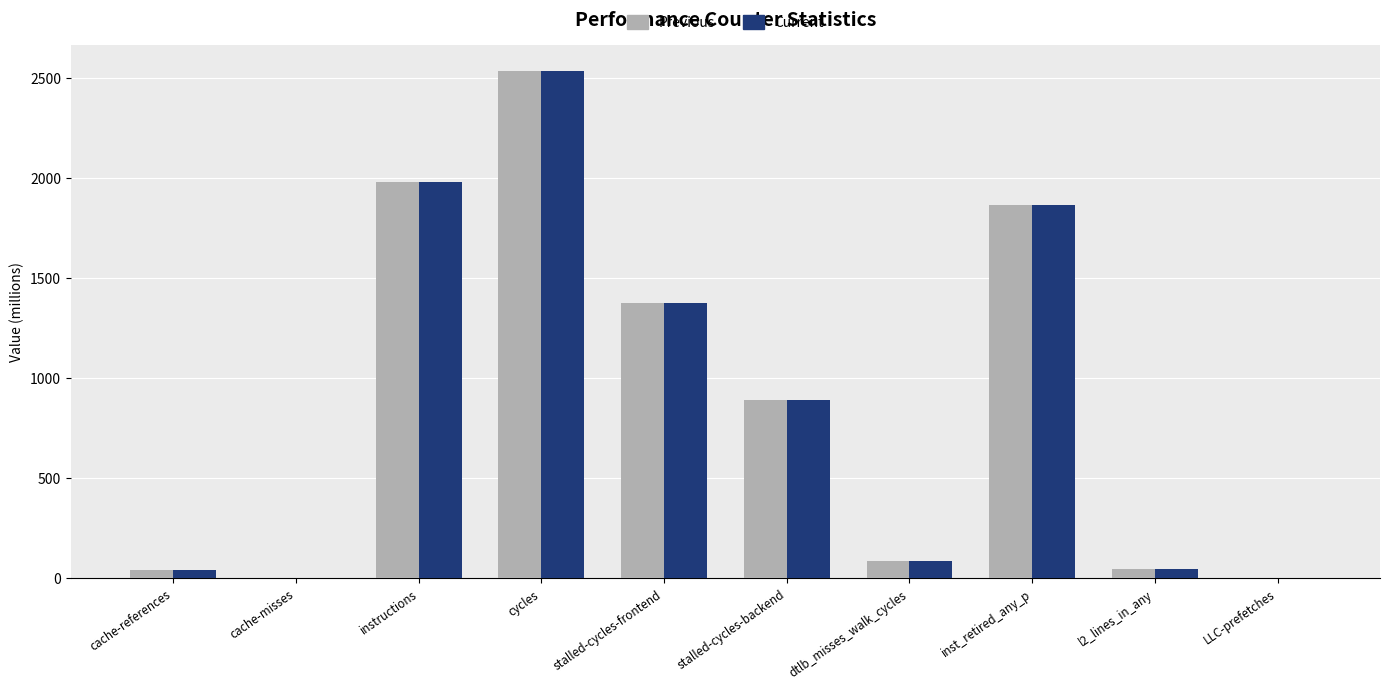

At which label is Previous closest to 1269?

stalled-cycles-frontend